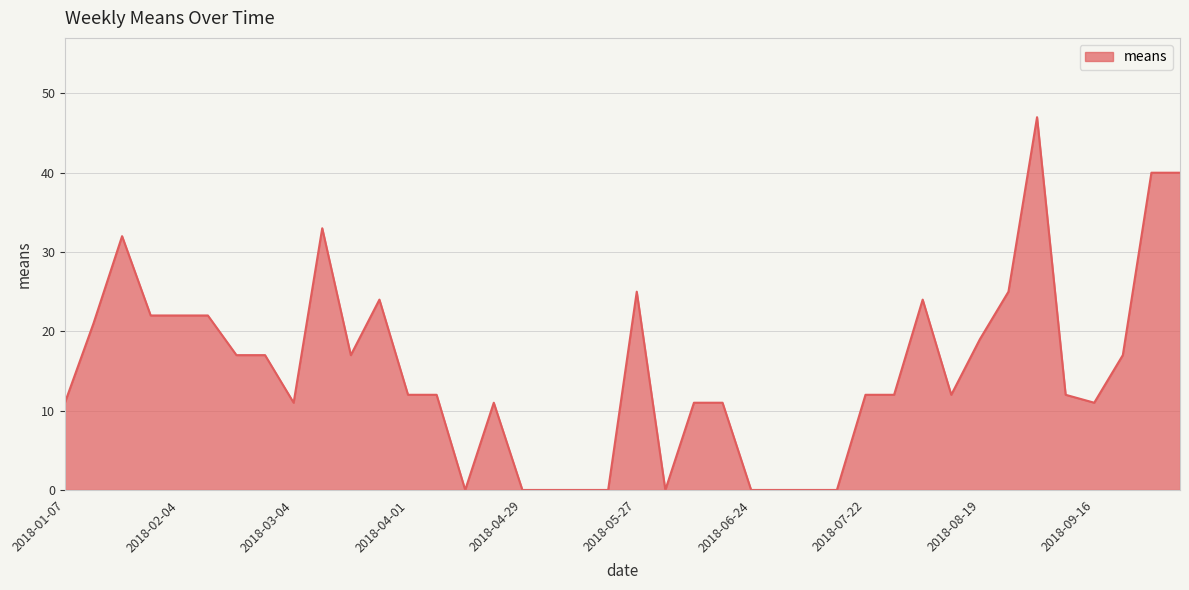

What is the difference between the maximum and minimum values?

47